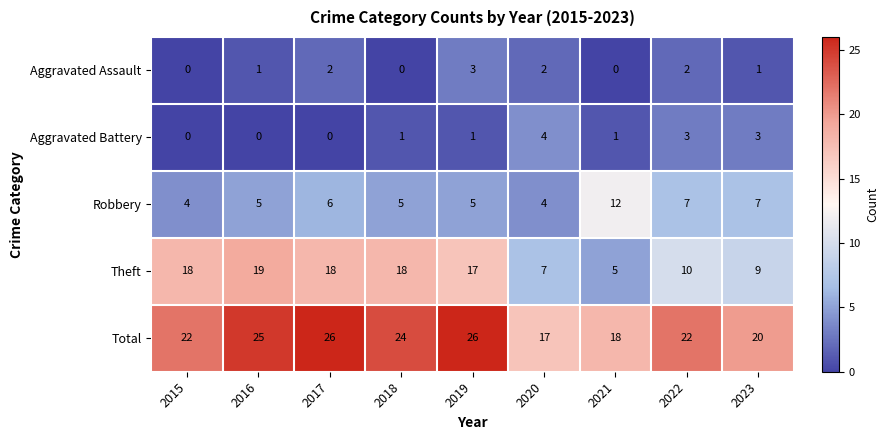

What is the lowest value of the Robbery series?

4